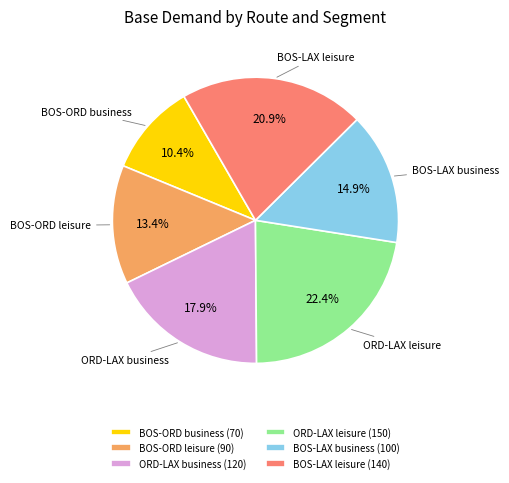

How many slices are in this pie chart?

6